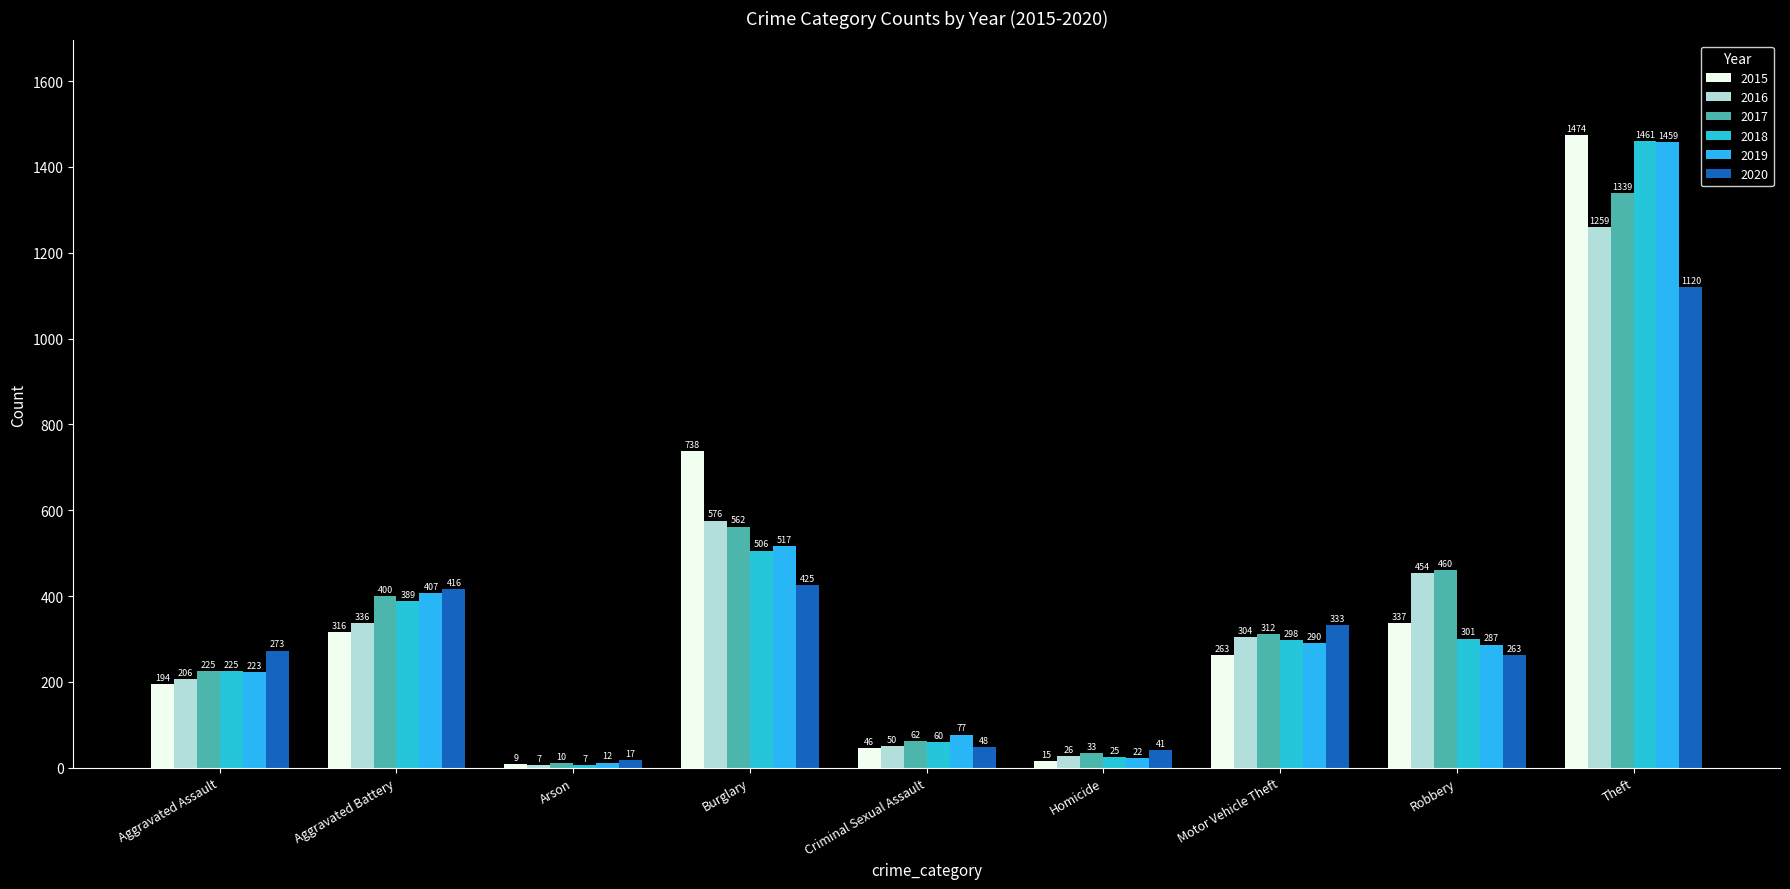

What position from the left is Burglary?

4